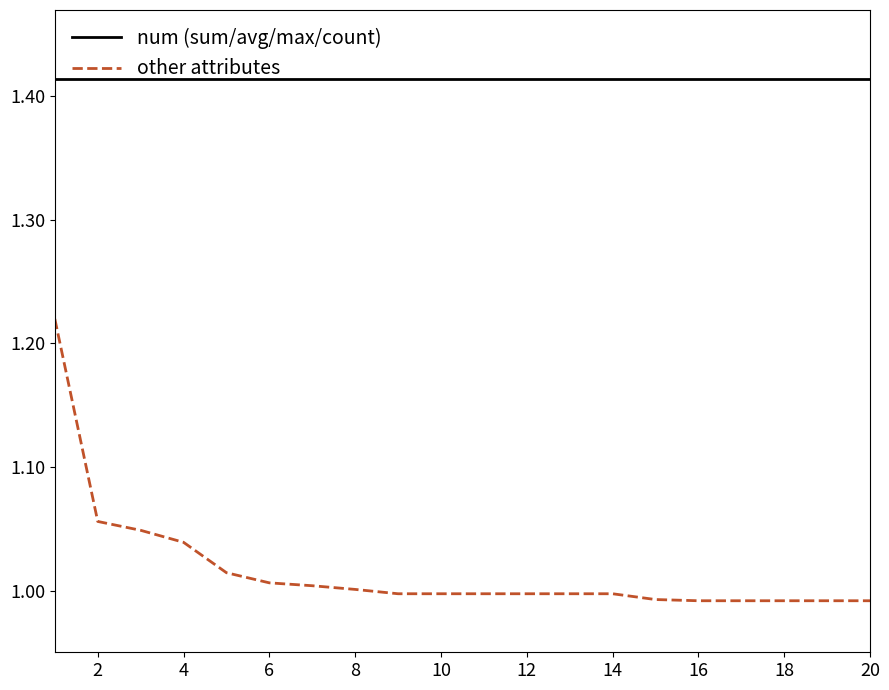

True or false: num (sum/avg/max/count) and other attributes cross at least once.

False